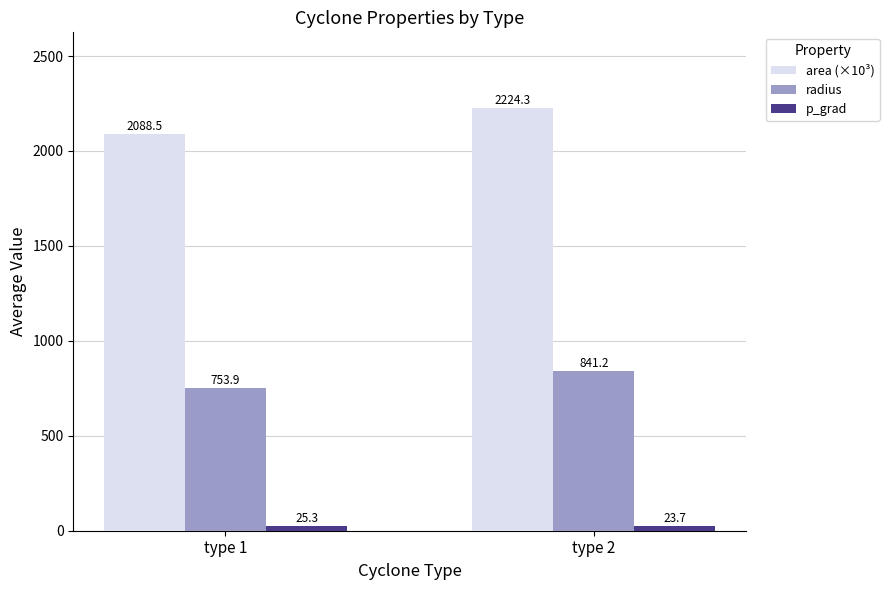

What is the difference between the radius values at type 1 and type 2?

87.3